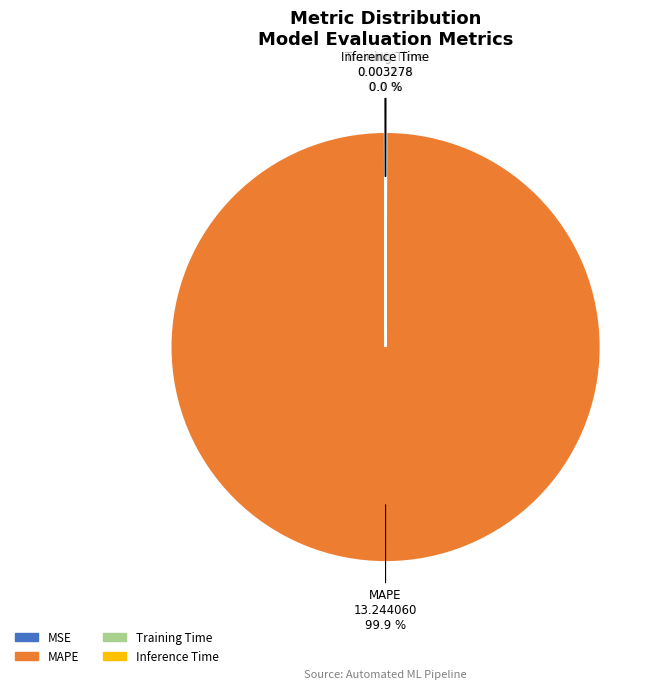

Which category has the biggest portion of the pie?

MAPE